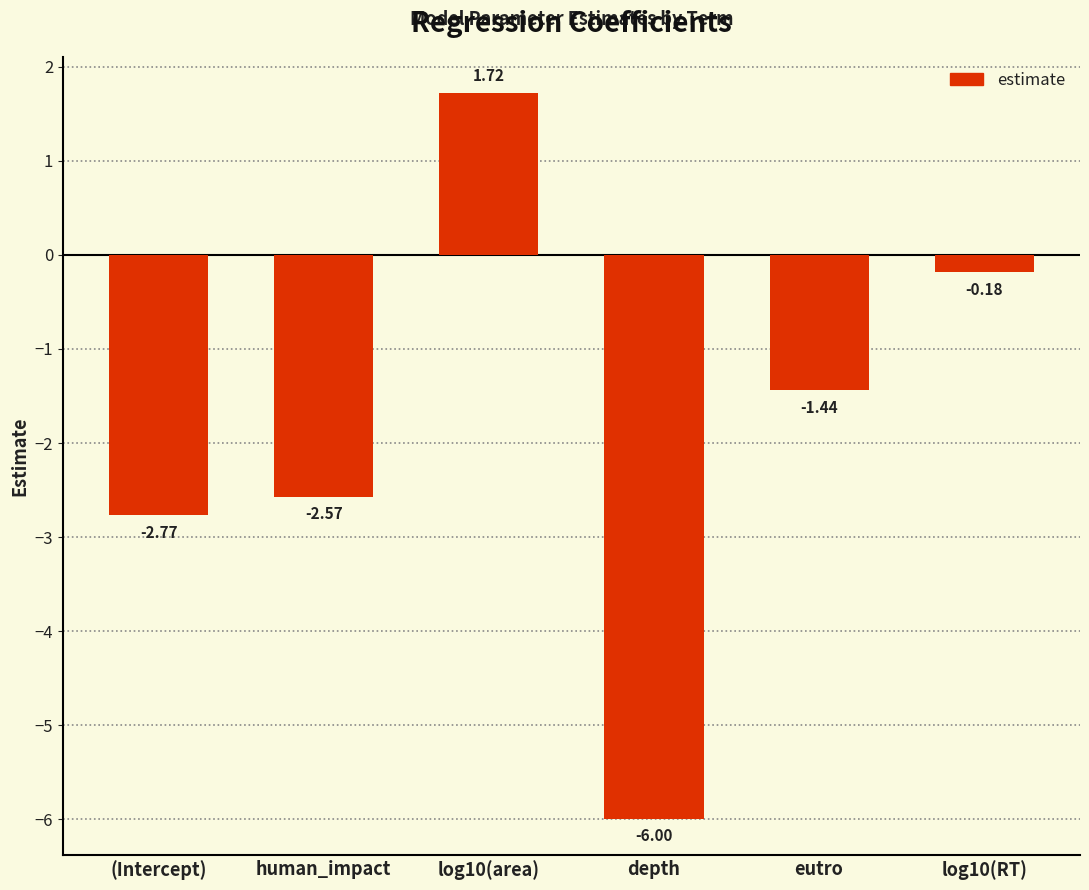

Which label corresponds to the smallest value in the chart?

depth